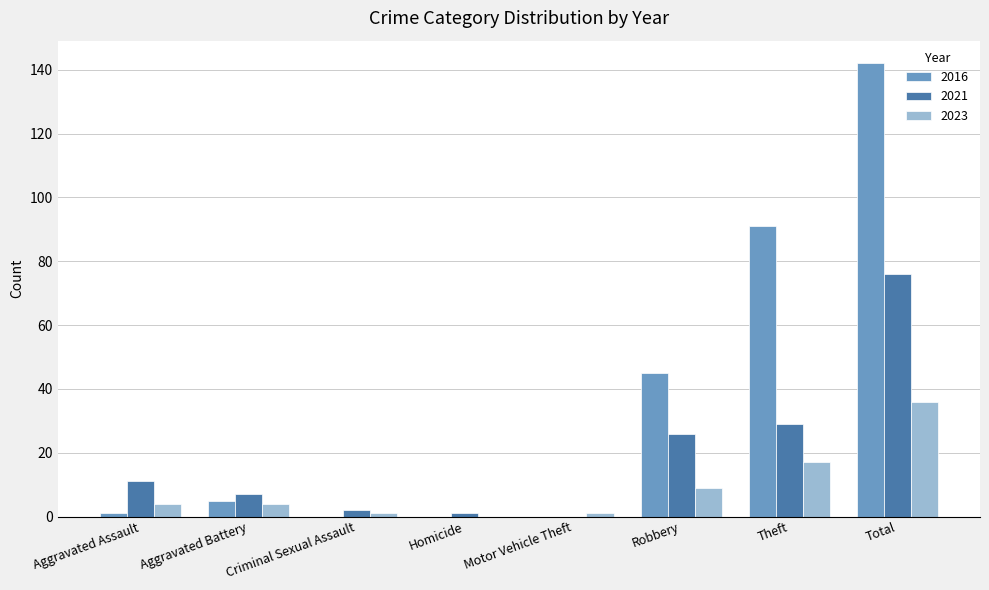

What is the maximum value shown in the chart?

142